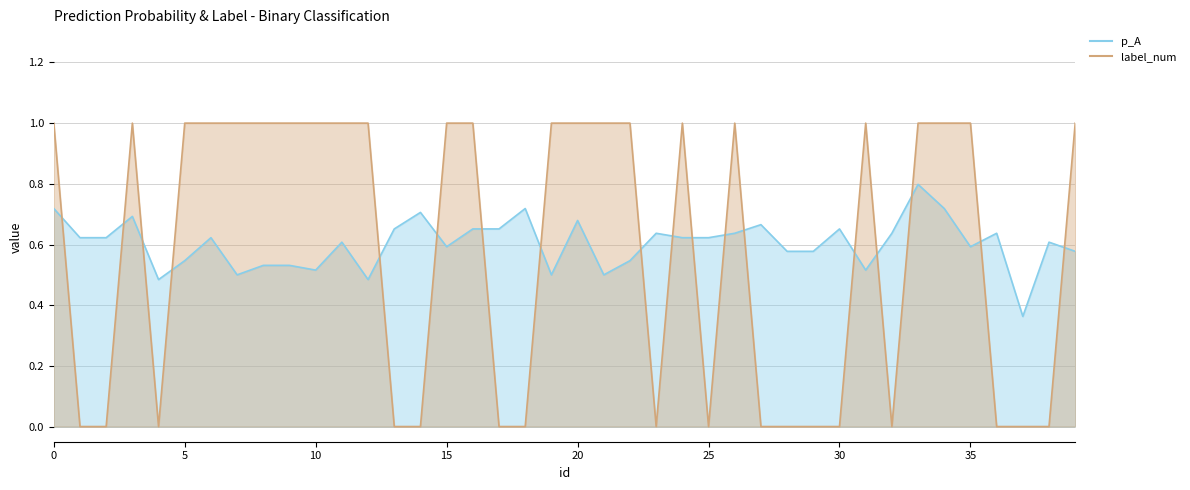

What is the value of the p_A point at the 33rd from the left?

0.6